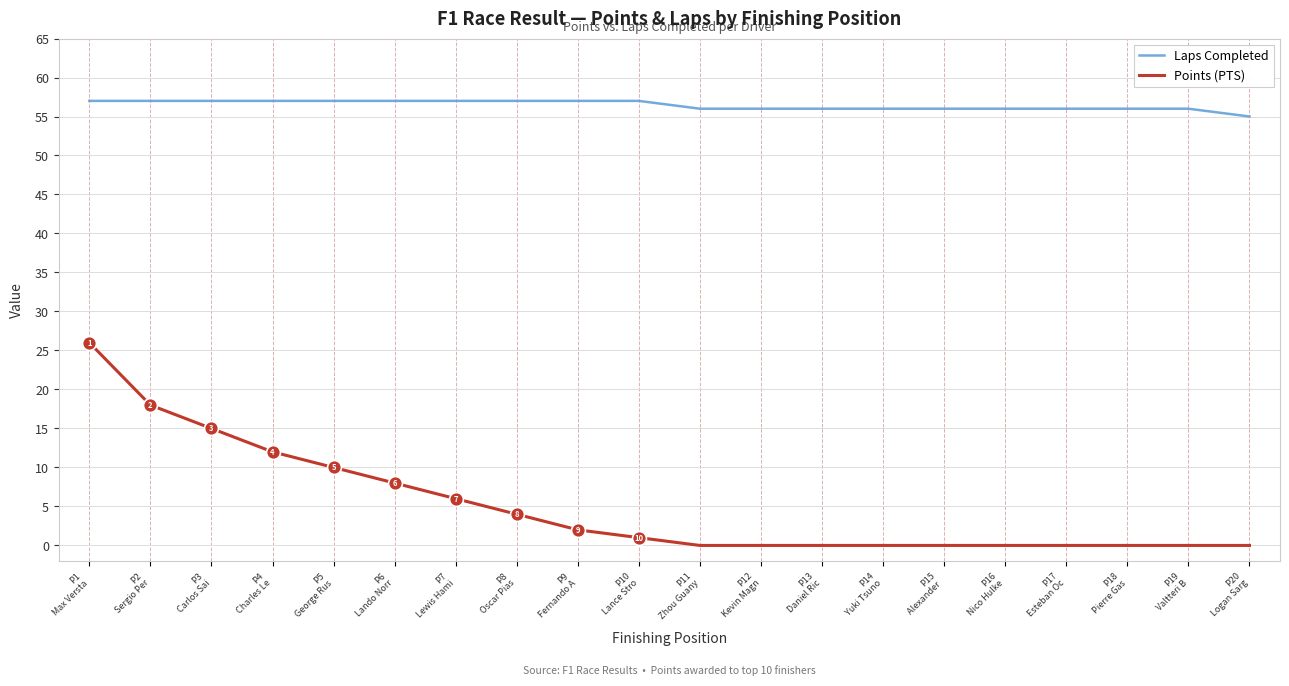

Does the chart have visible grid lines?

Yes